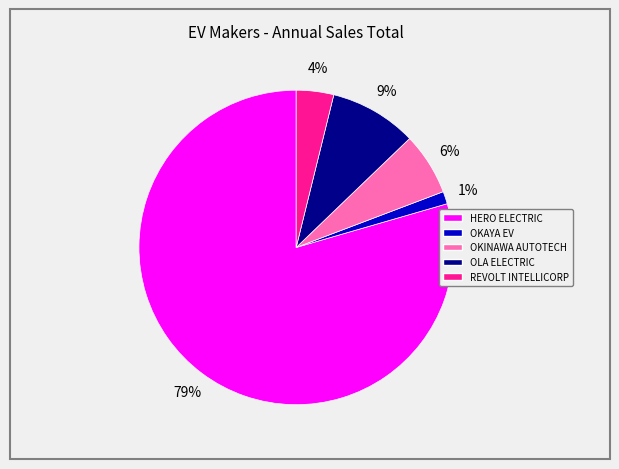

To the nearest percent, what is the average slice percentage?

20%